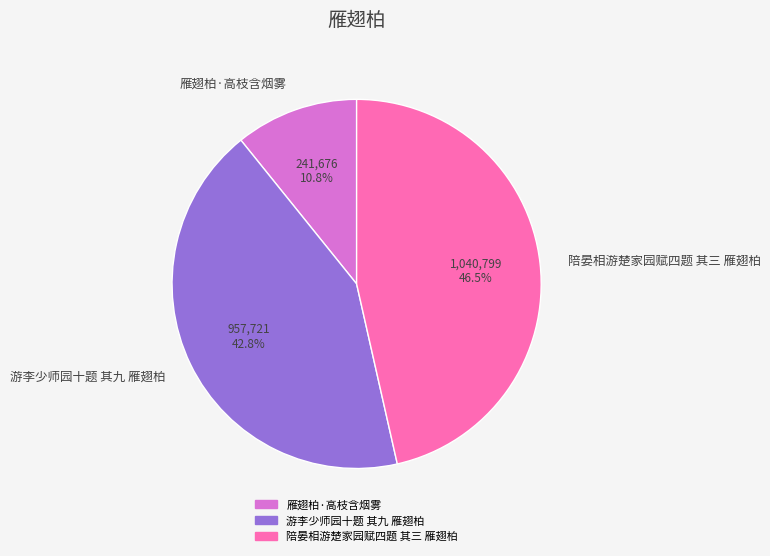

Does 游李少师园十题 其九 雁翅柏 account for over 50% of the chart?

No